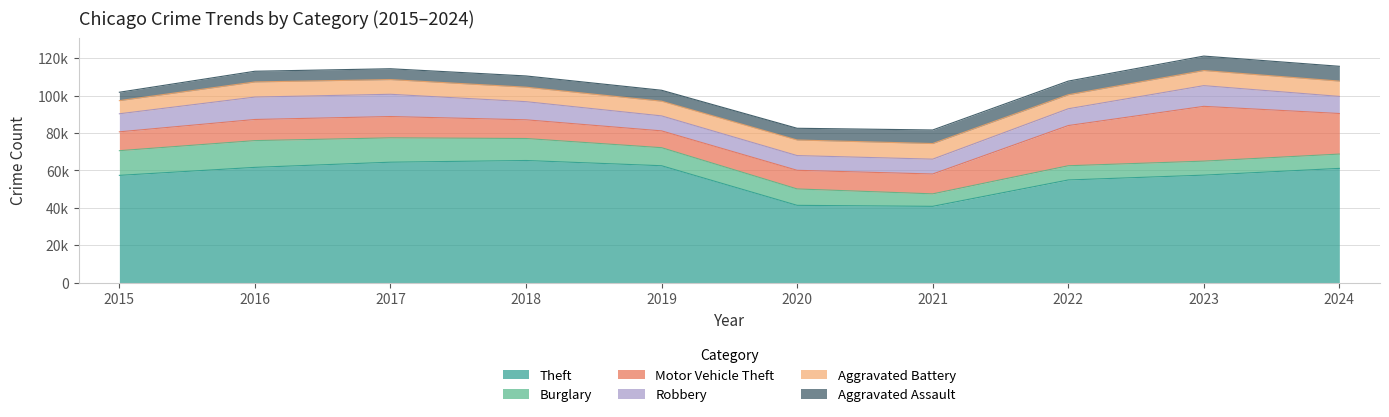

In Aggravated Assault, how many points are higher than both neighbors (excluding endpoints)?

1